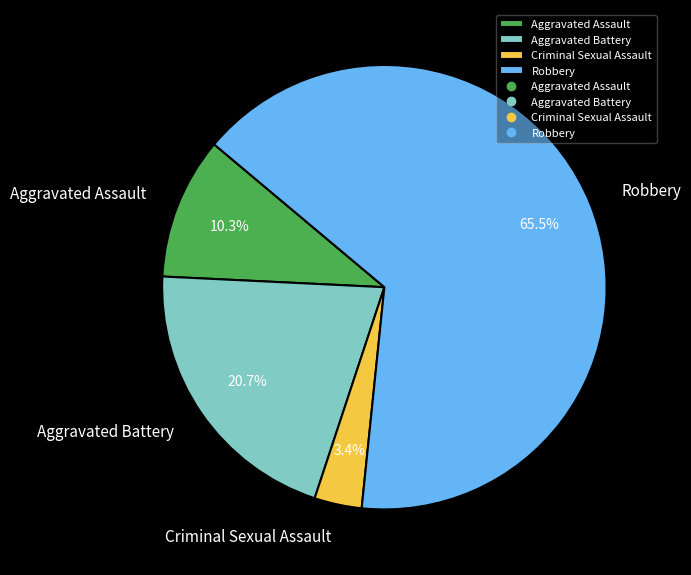

Which slice is the largest?

Robbery